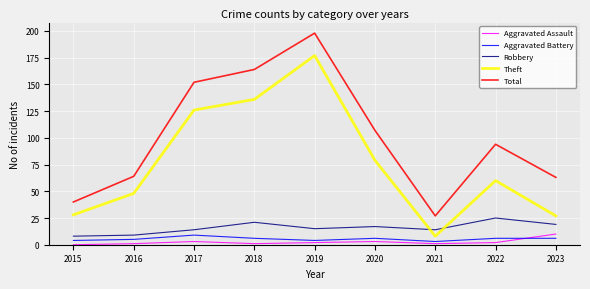

What is the difference between the Aggravated Assault values at 2021 and 2019?

1